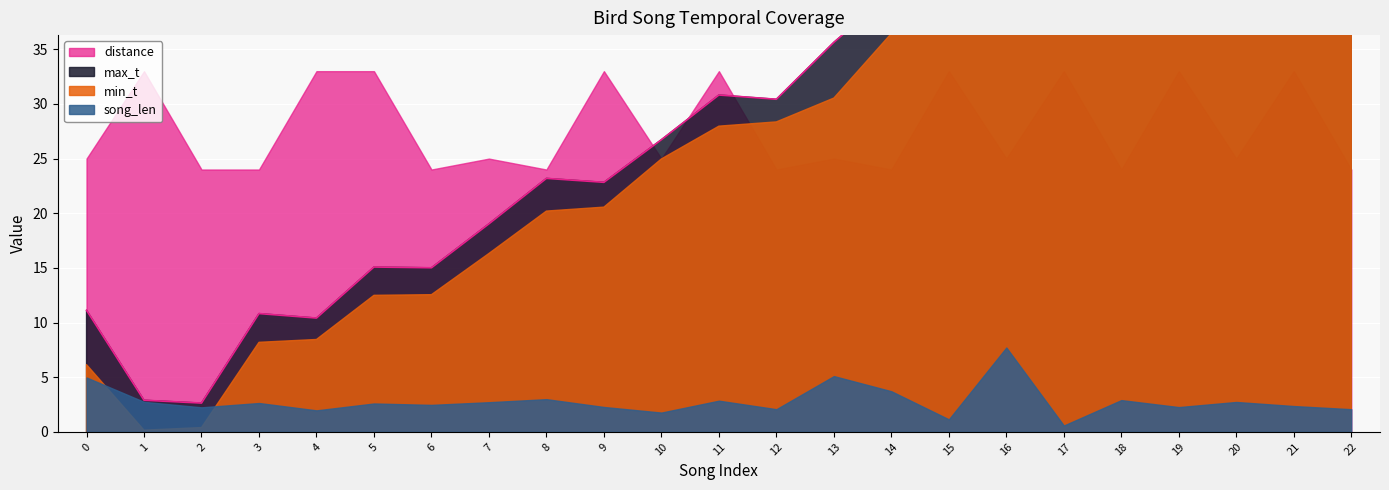

Between 0 and 15, which is larger?

15